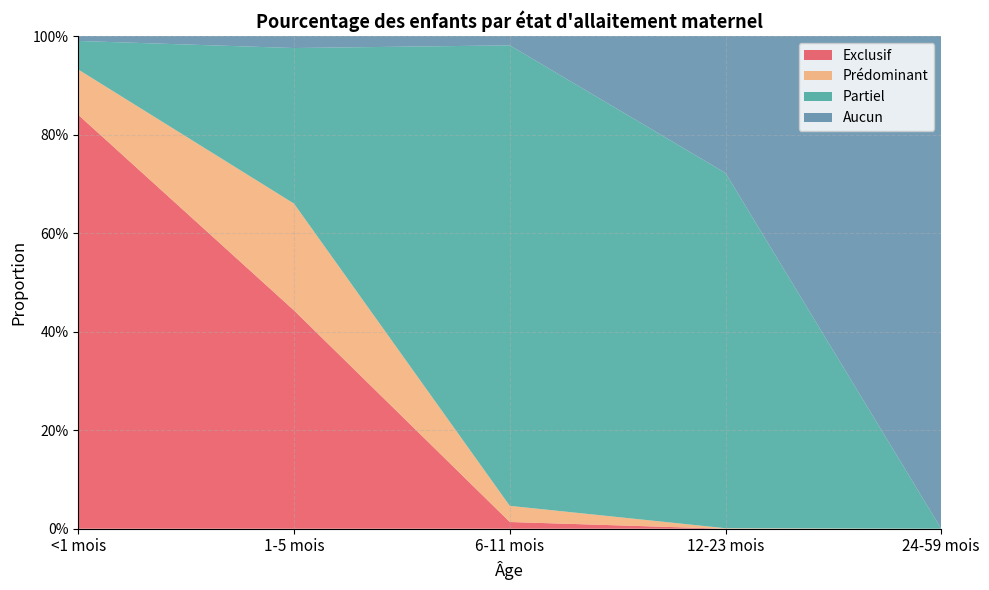

Reading left to right, list all the values displayed in this chart.

Exclusif: <1 mois=0.8	1-5 mois=0.4	6-11 mois=0.0	12-23 mois=0.0	24-59 mois=0.0
Prédominant: <1 mois=0.1	1-5 mois=0.2	6-11 mois=0.0	12-23 mois=0.0	24-59 mois=0.0
Partiel: <1 mois=0.1	1-5 mois=0.3	6-11 mois=0.9	12-23 mois=0.7	24-59 mois=0.0
Aucun: <1 mois=0.0	1-5 mois=0.0	6-11 mois=0.0	12-23 mois=0.3	24-59 mois=1.0